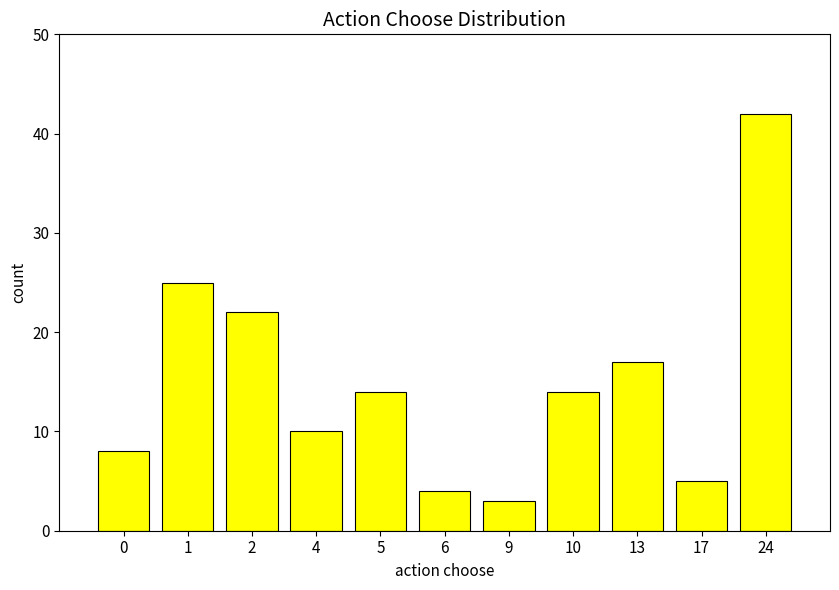

What is the value of the 10th bar from the left?

5